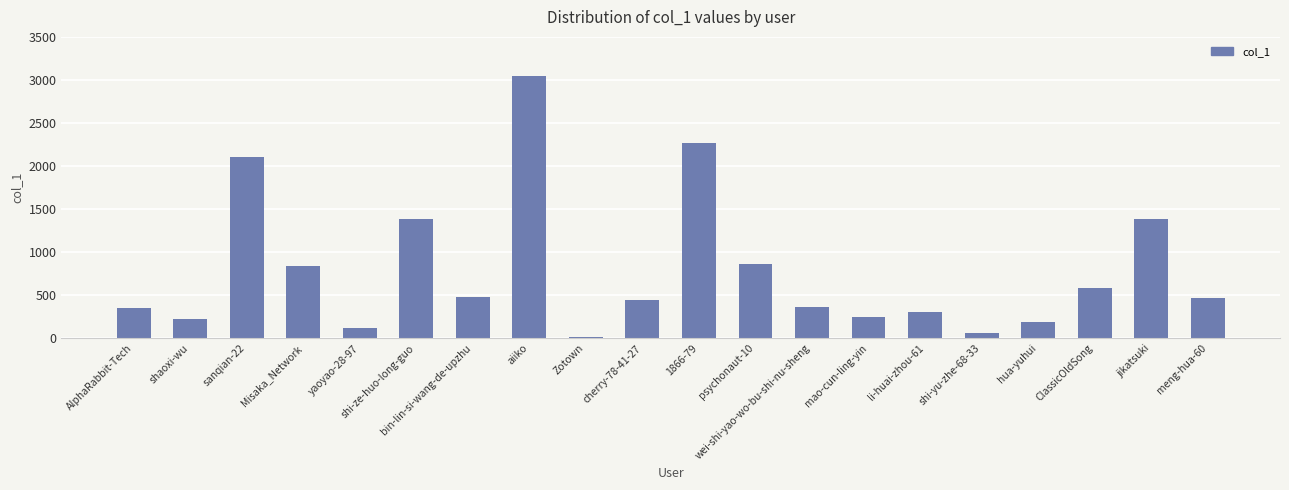

What is the maximum value shown in the chart?

3046